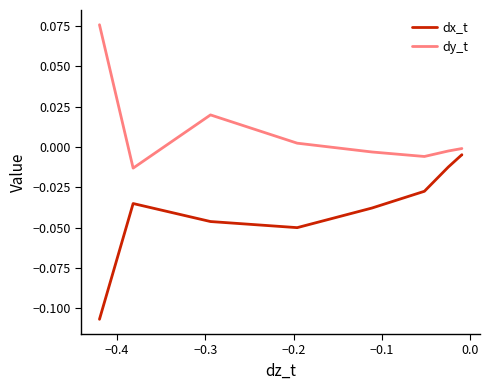

Which series has the widest spread of values?

dx_t